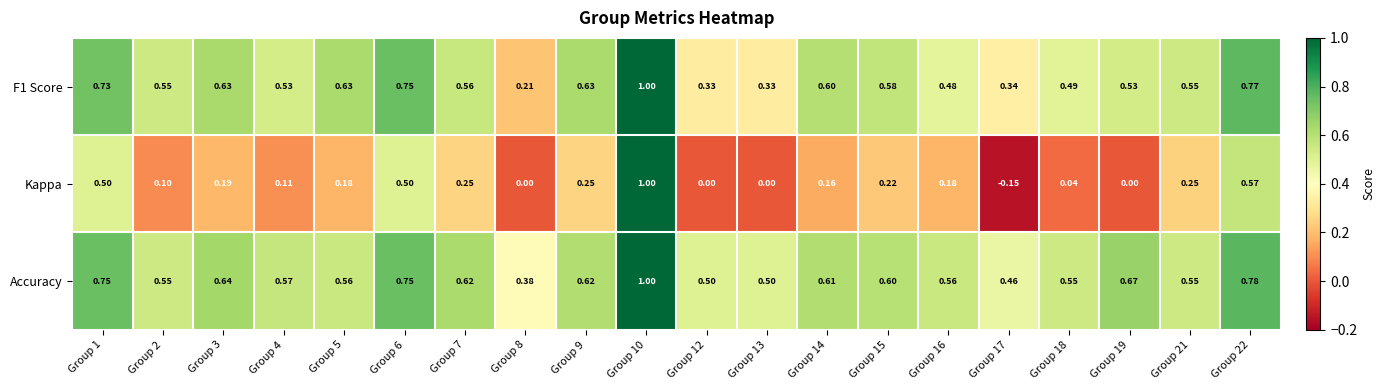

Which series has the largest total across all categories?

Accuracy